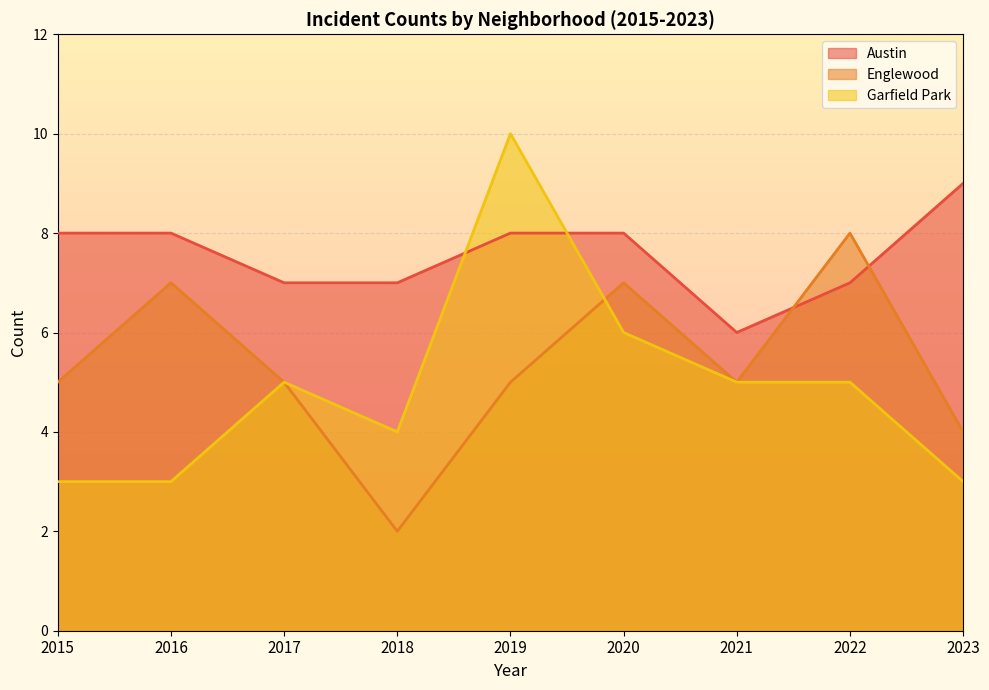

What is the difference between the highest and lowest values at 2017?

2